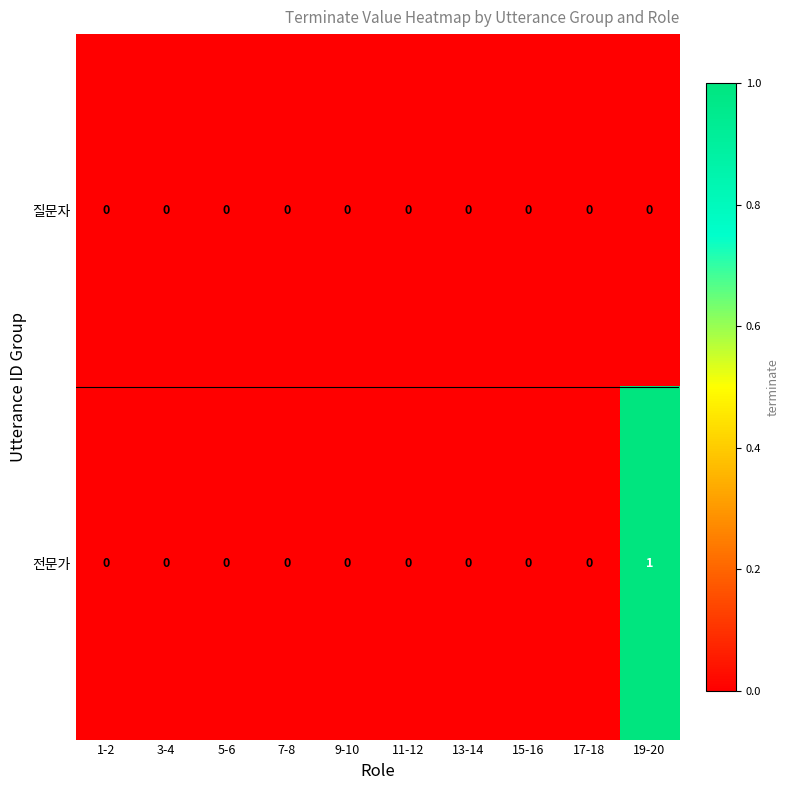

Rank the series by their average value, from highest to lowest.

전문가, 질문자